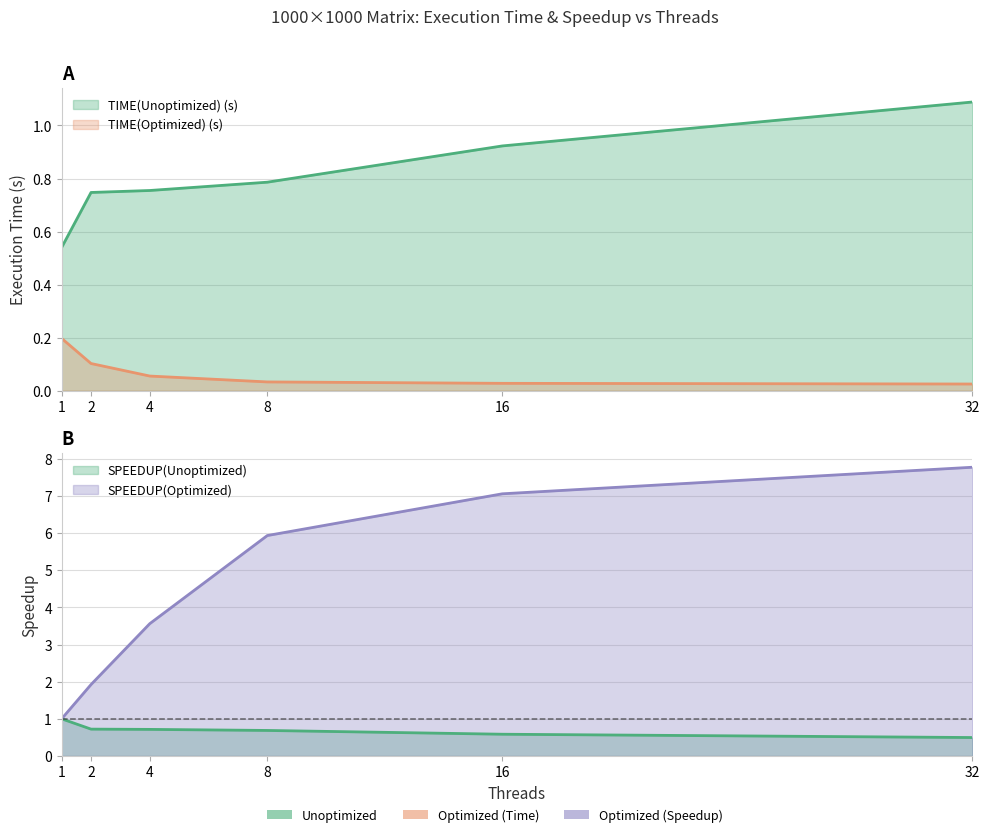

At how many categories does at least one series exceed 0?

6